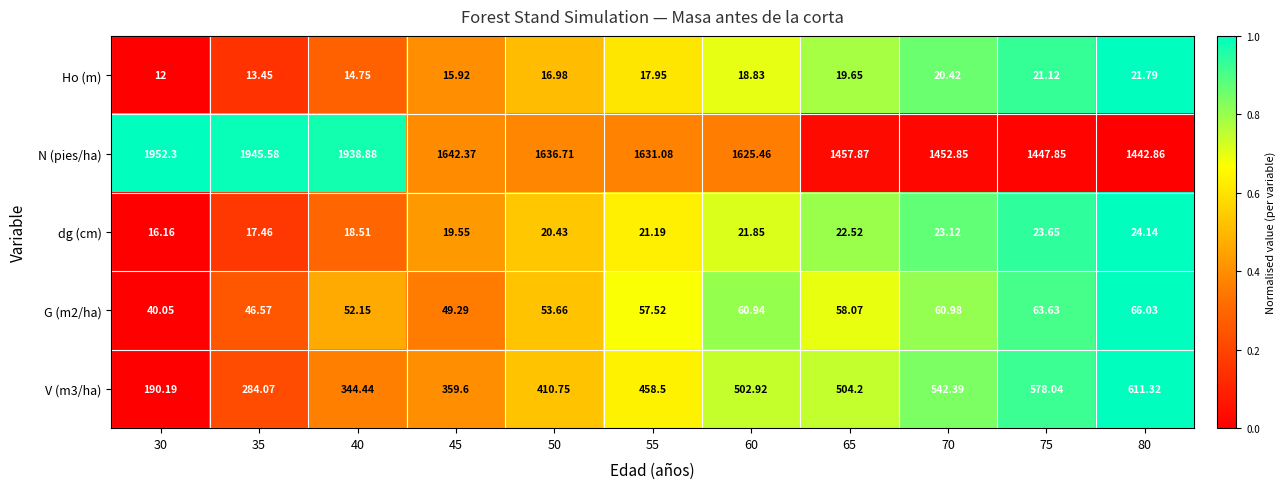

How many categories are shown in the chart?

11